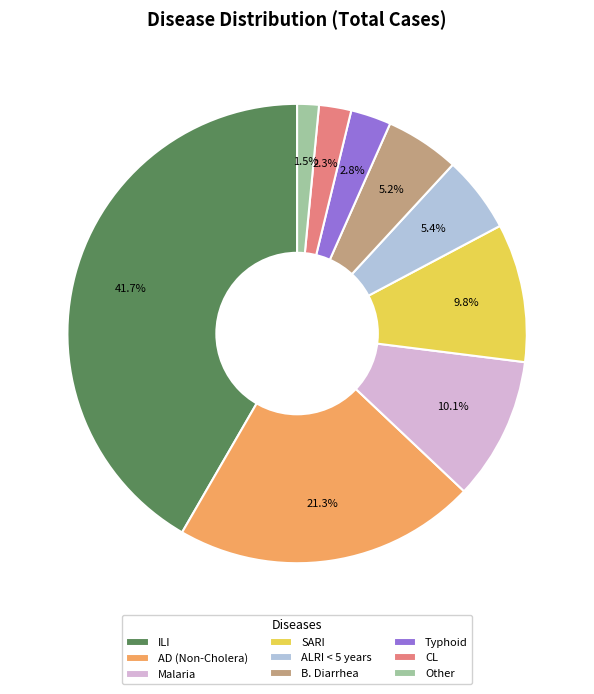

Does CL account for over 50% of the chart?

No